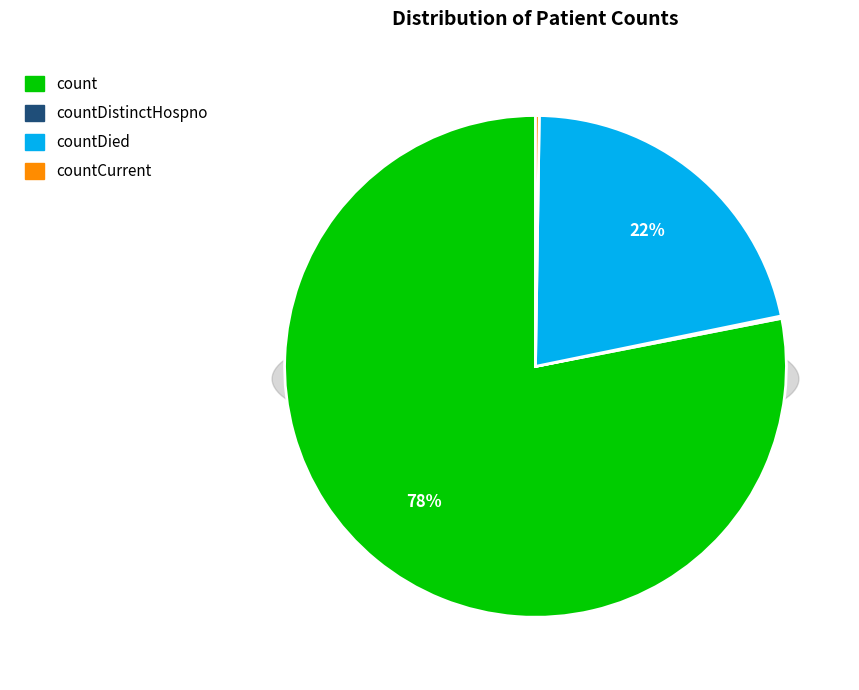

Count the number of slices in the pie.

5